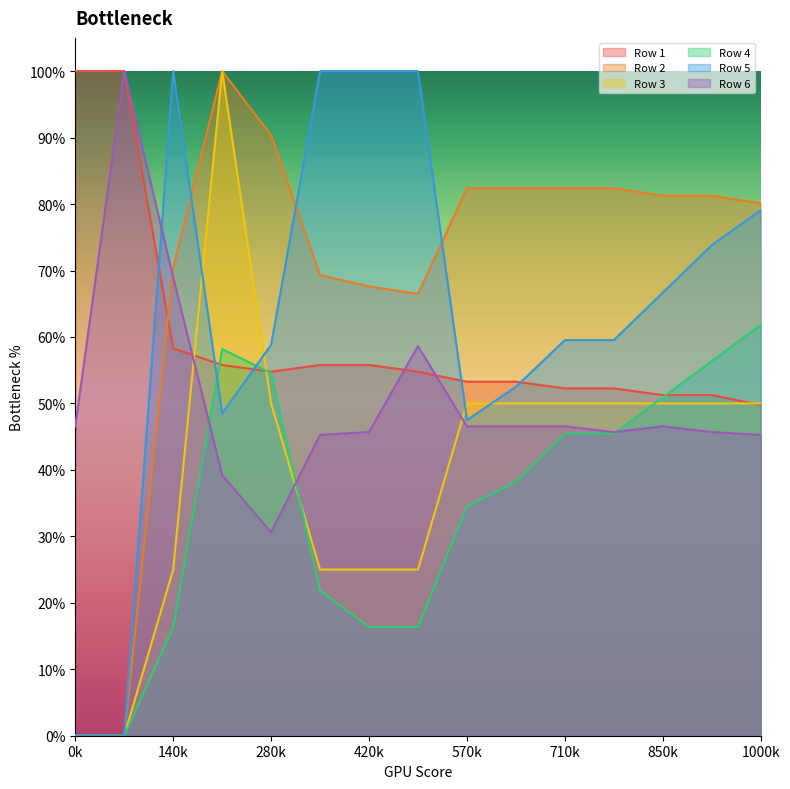

At which category is the sum across all series the highest?

3